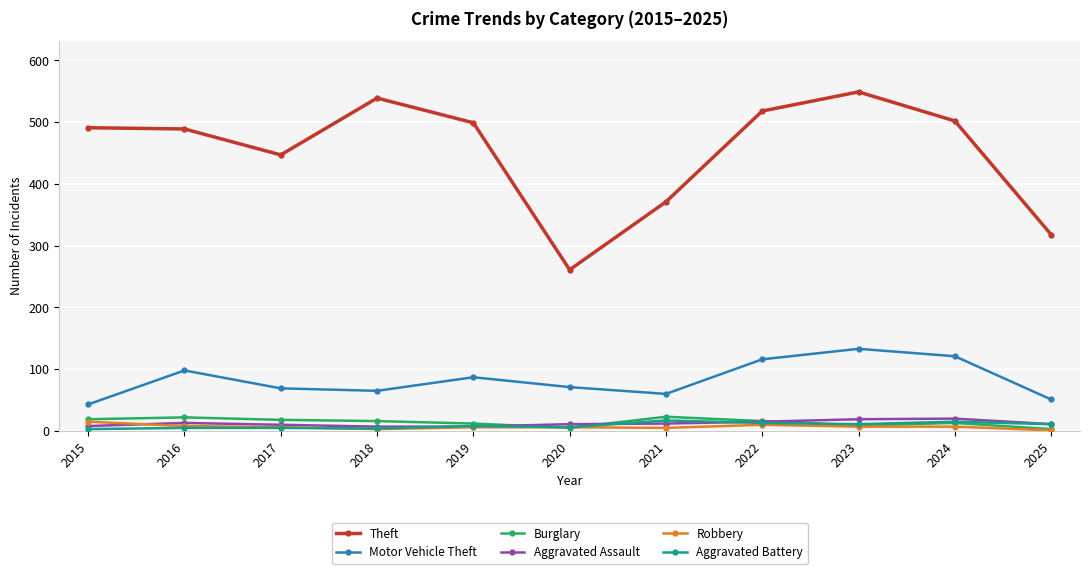

Is it true that Theft equals 261 at 2020?

True